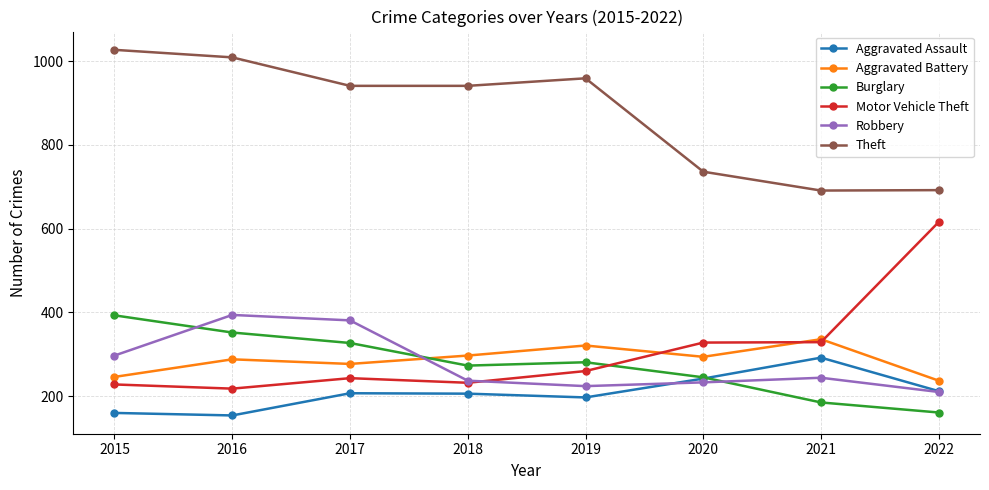

Read the Theft value at 2015, to the nearest 5.

1025